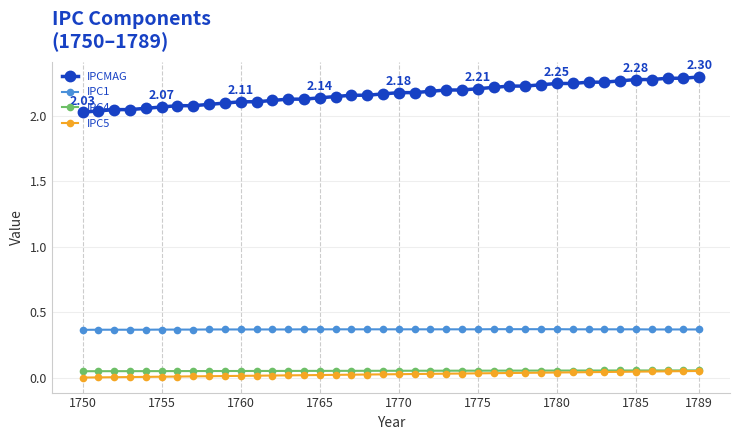

Which series has the largest total across all categories?

IPCMAG